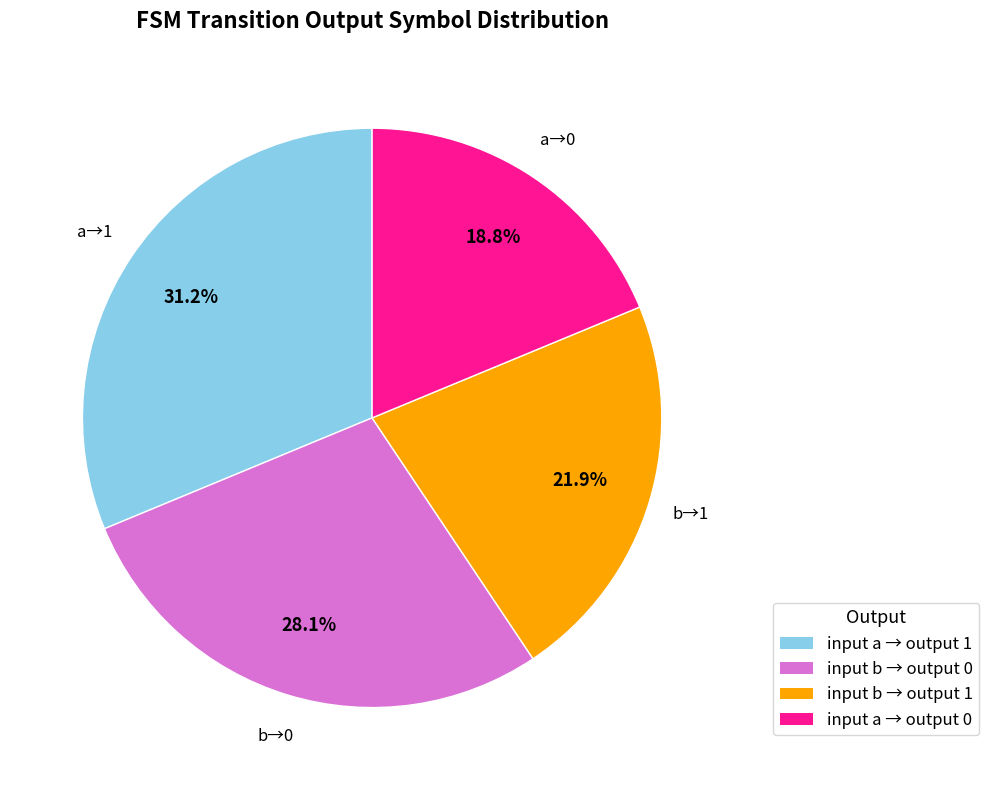

Is there any slice that represents more than half of the pie?

No